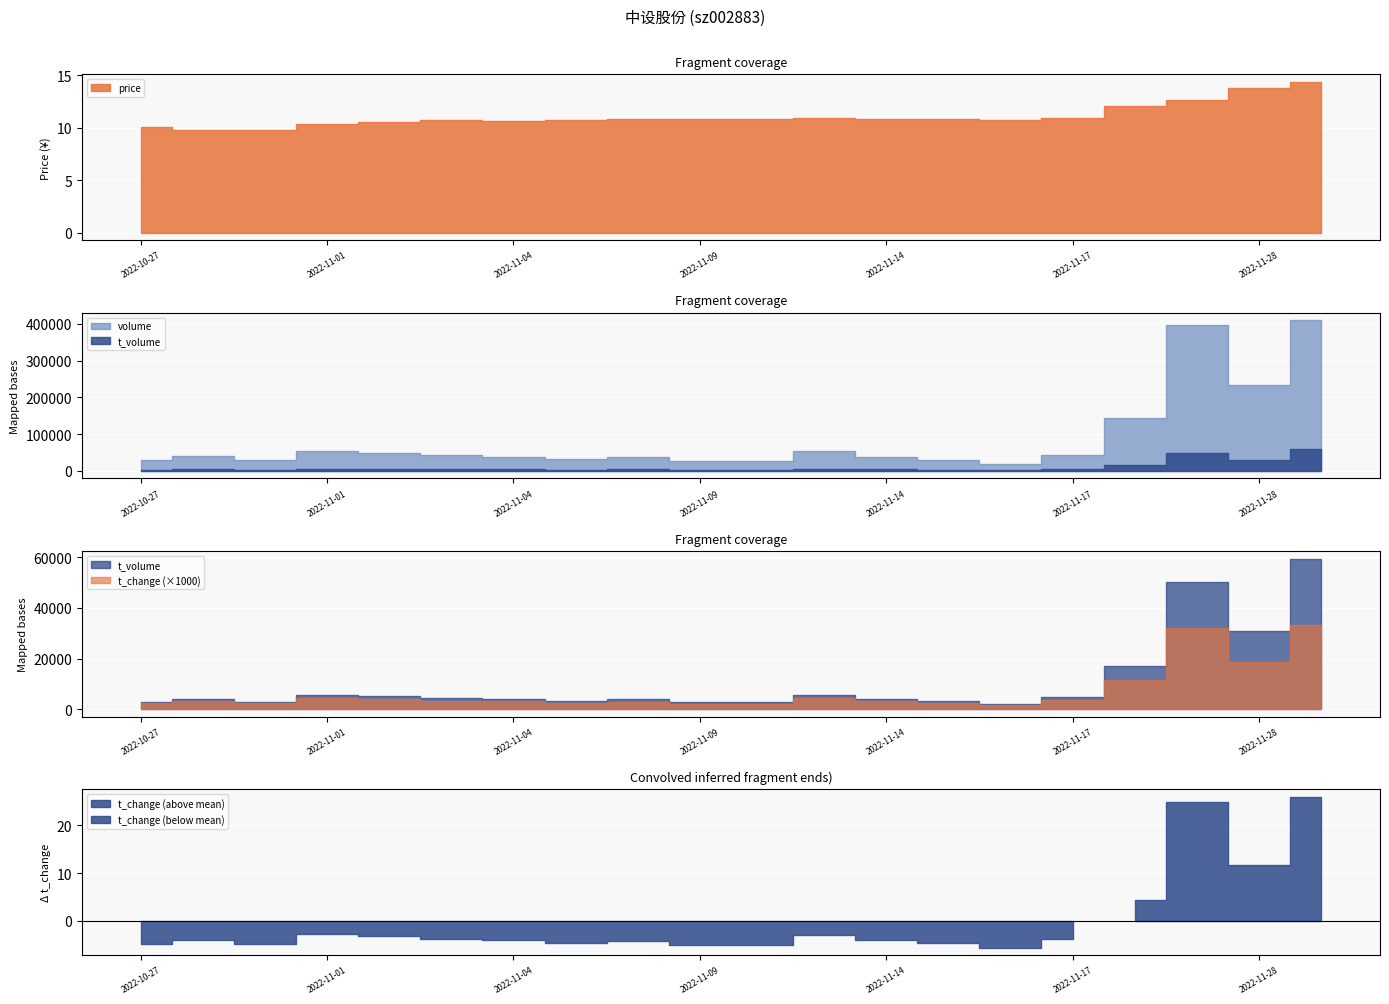

Is it true that volume equals 61107.0 at 2022-11-14?

False